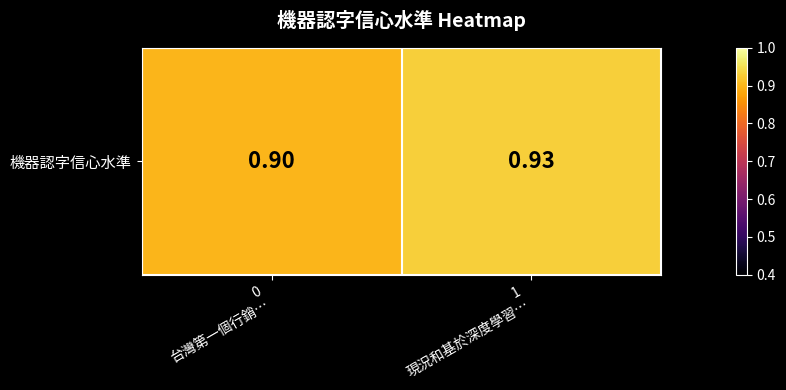

Is it true that the value at 0
台灣第一個行銷… is 0.9?

True